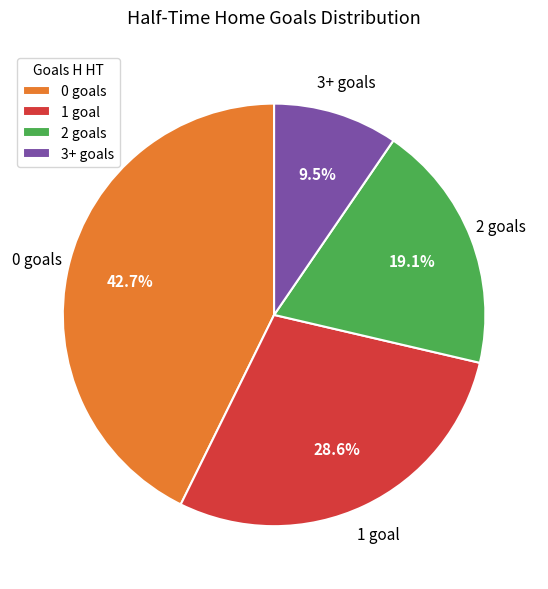

To the nearest percent, what is the difference between the 2 and 3+ slice percentages?

10%